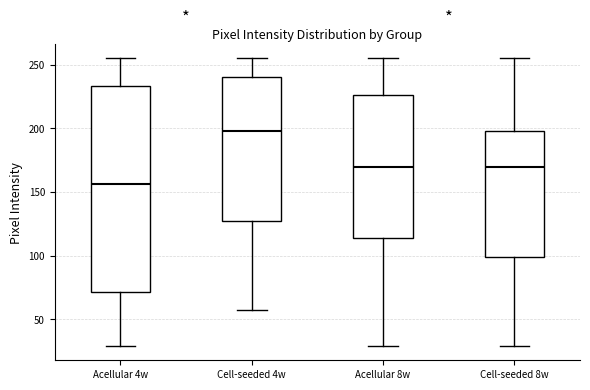

Comparing the boxes themselves (not the whiskers), which one is the tallest?

Acellular 4w